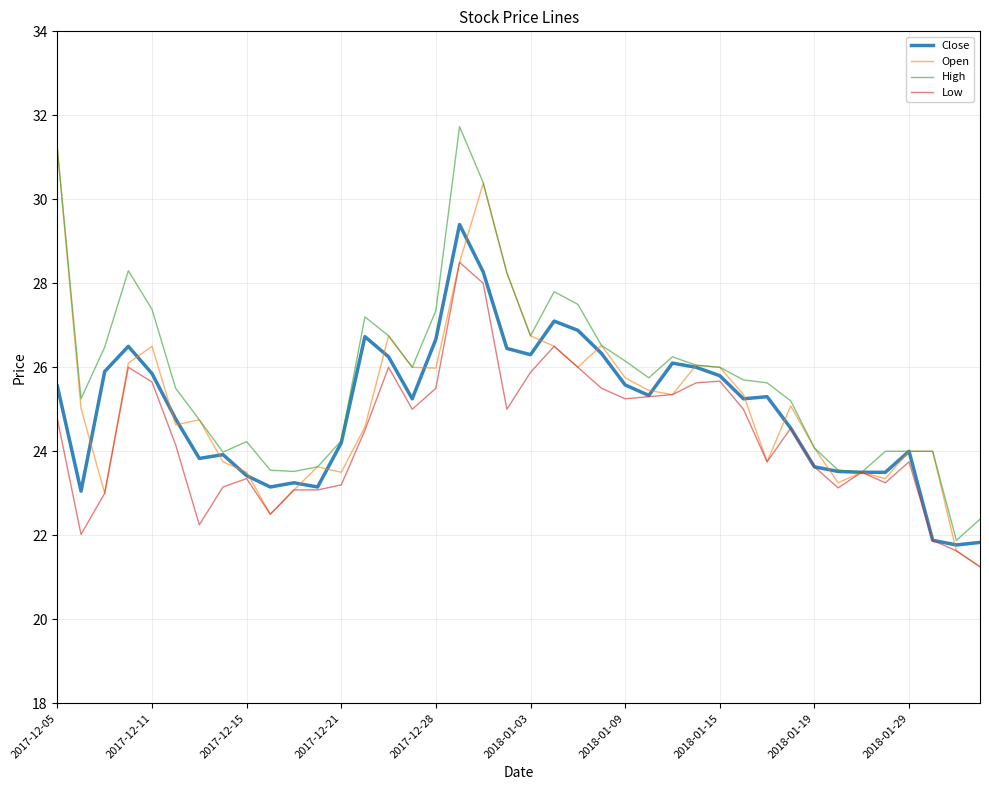

What is the maximum value for Close?

29.4